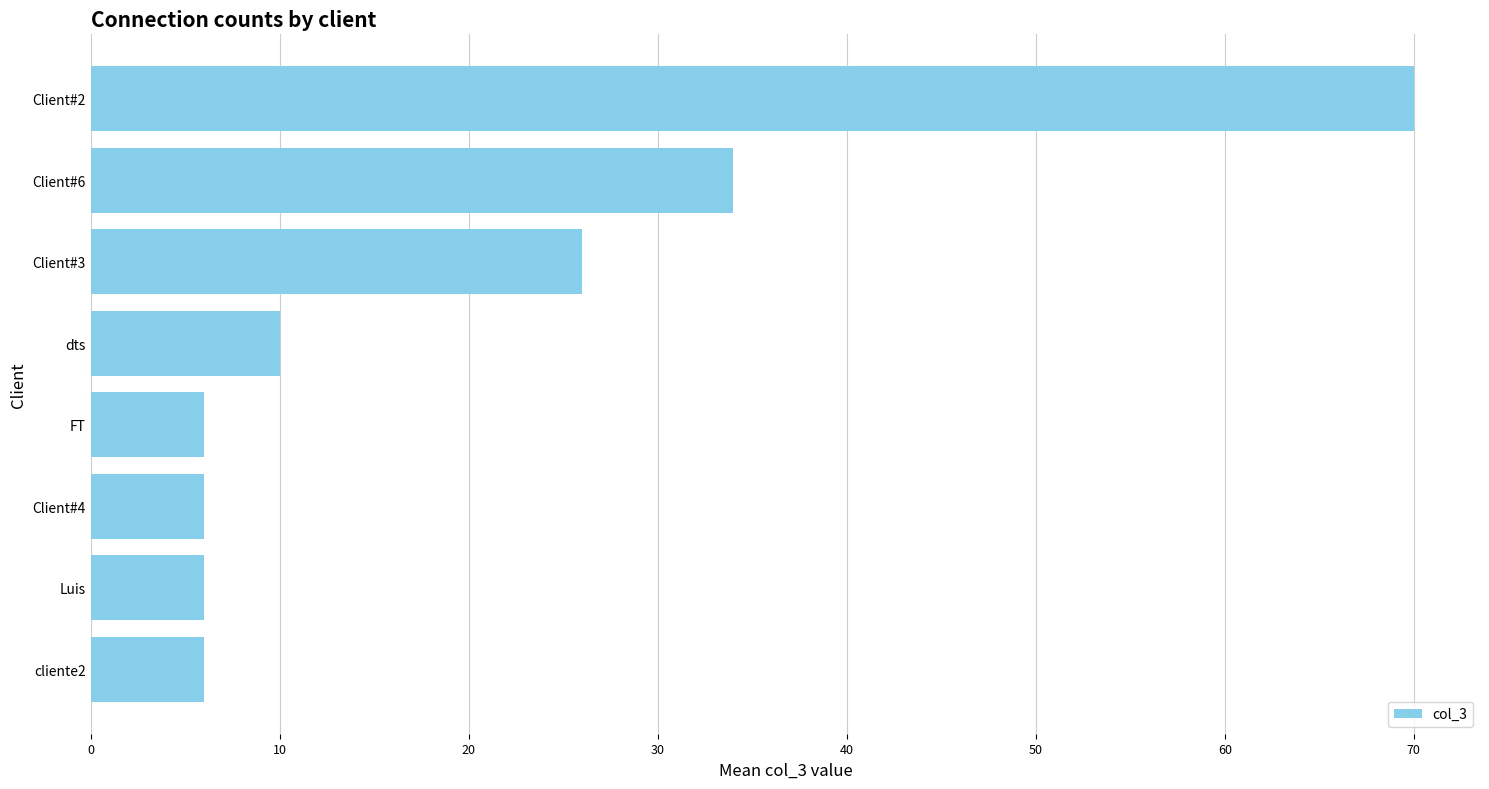

At which label is the value closest to 38?

Client#6